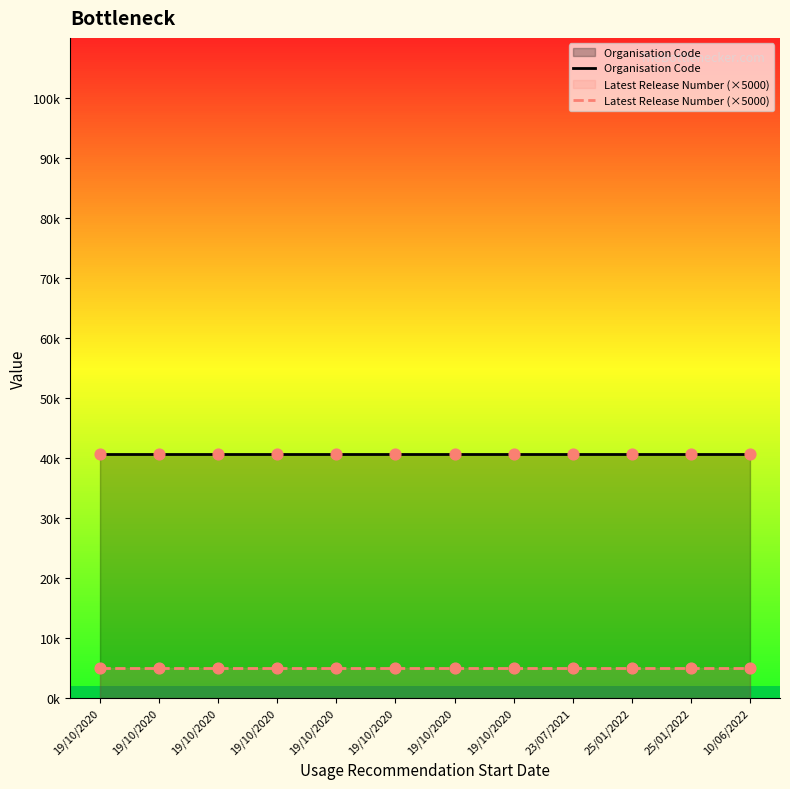

At how many categories does at least one series exceed 23625?

12